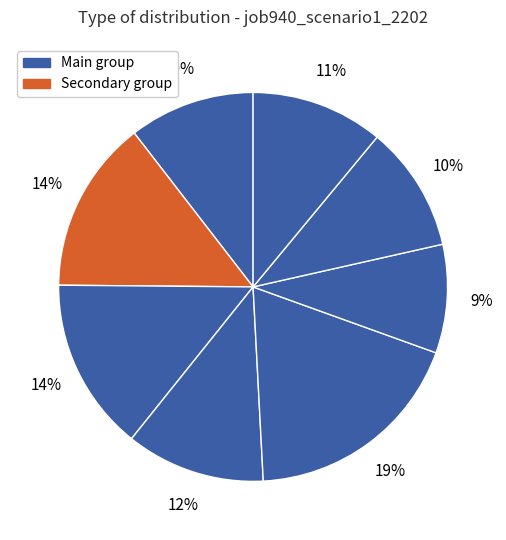

How many segments does this pie chart have?

8